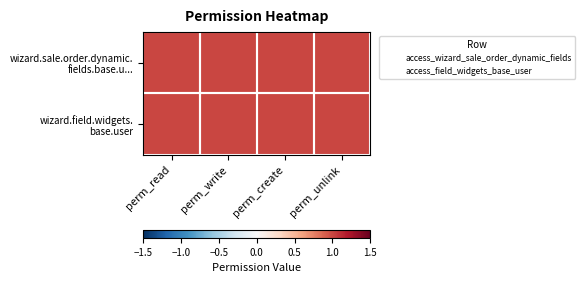

Is the value of wizard.field.widgets. base.user at perm_write greater than the value of wizard.sale.order.dynamic. fields.base.u... at perm_write?

No